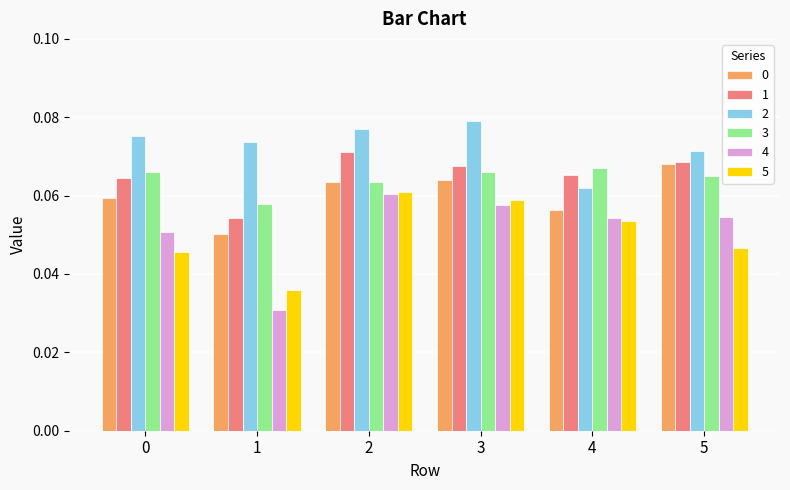

What is the sum of all 2 values?

0.4